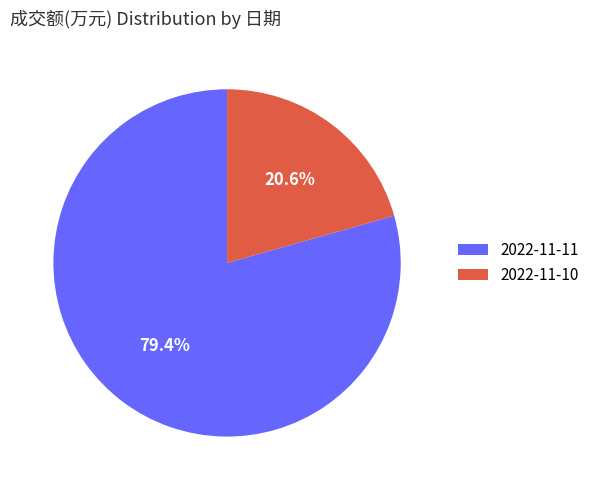

What is the smallest slice in the pie chart?

2022-11-10